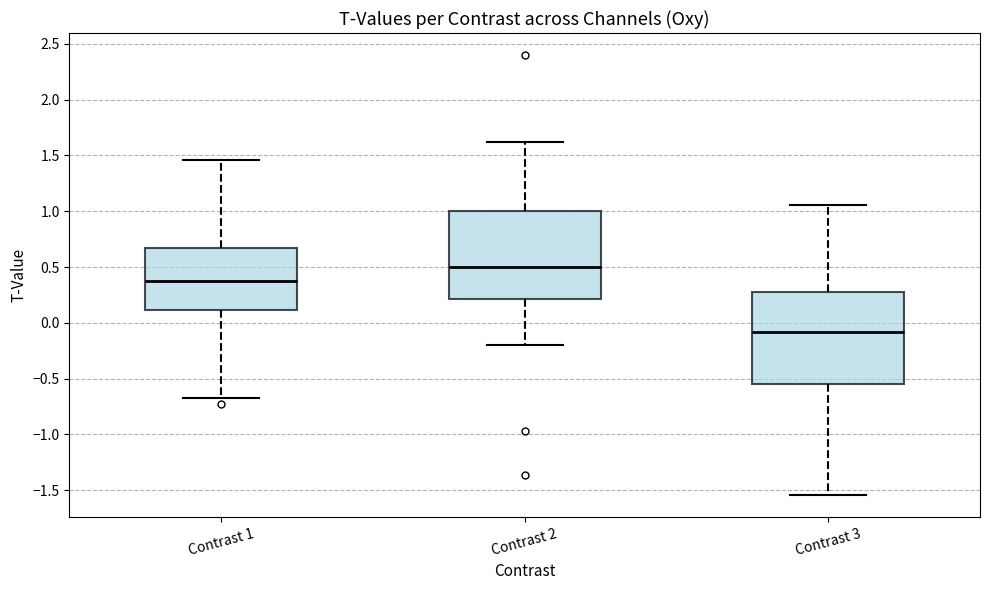

Where does the median line of the box for Contrast 3 sit on the y-axis? The values are not printed on the chart, so give them approximately, as read against the axis.

-0.10